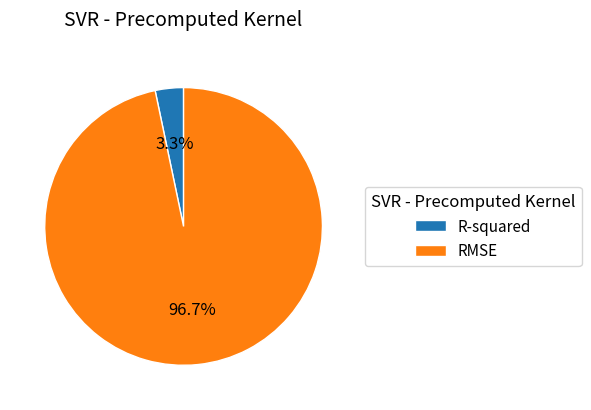

To the nearest percent, what portion does RMSE represent?

97%